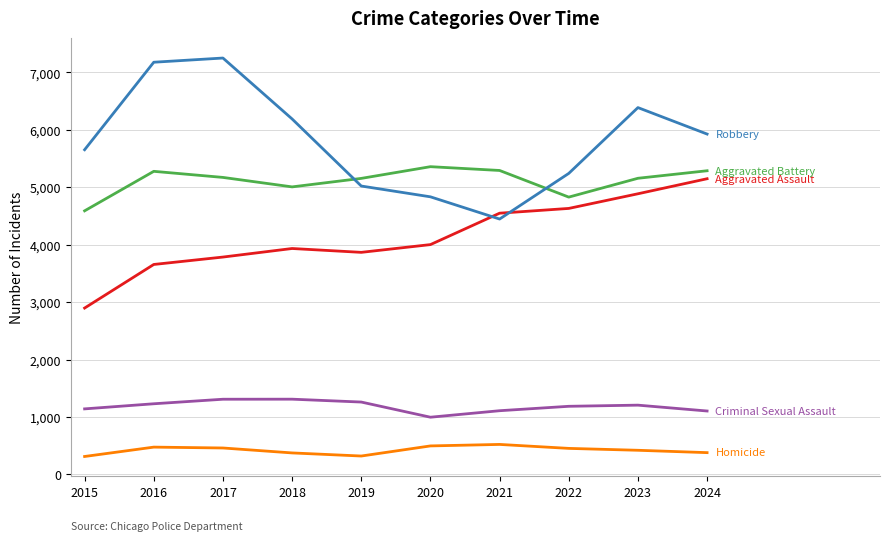

What is the total value across all series at 2021?

15920